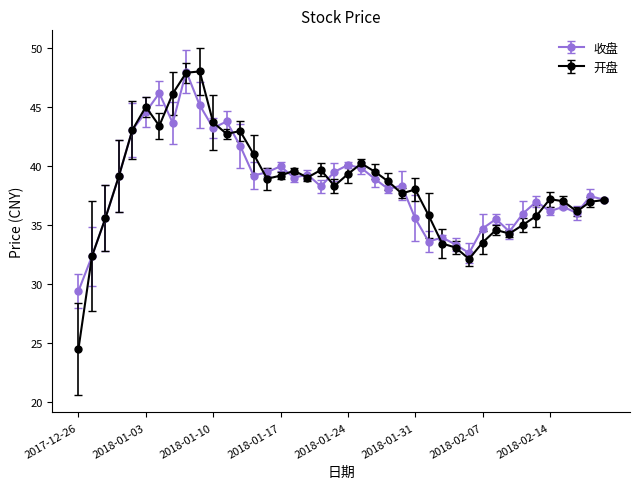

True or false: 收盘 has more than 2 interior local peaks.

True